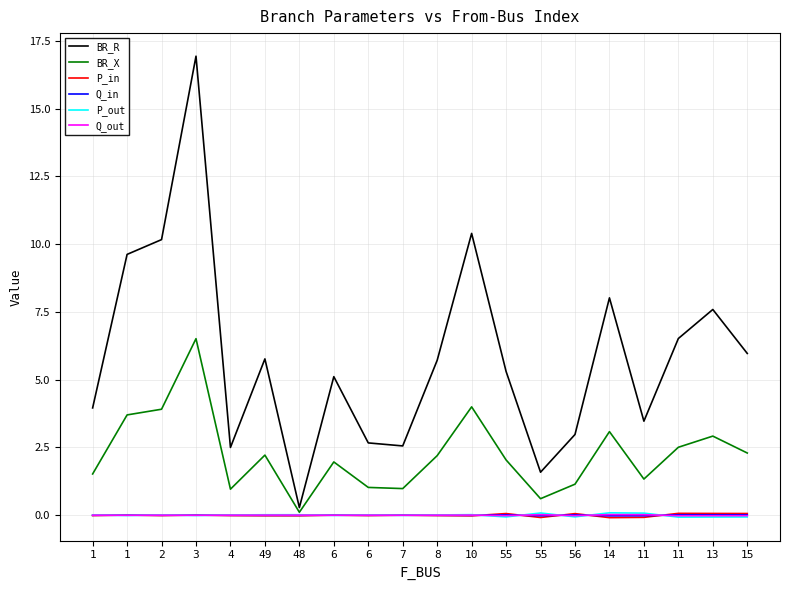

What are all the series names shown in the legend?

BR_R, BR_X, P_in, Q_in, P_out, Q_out